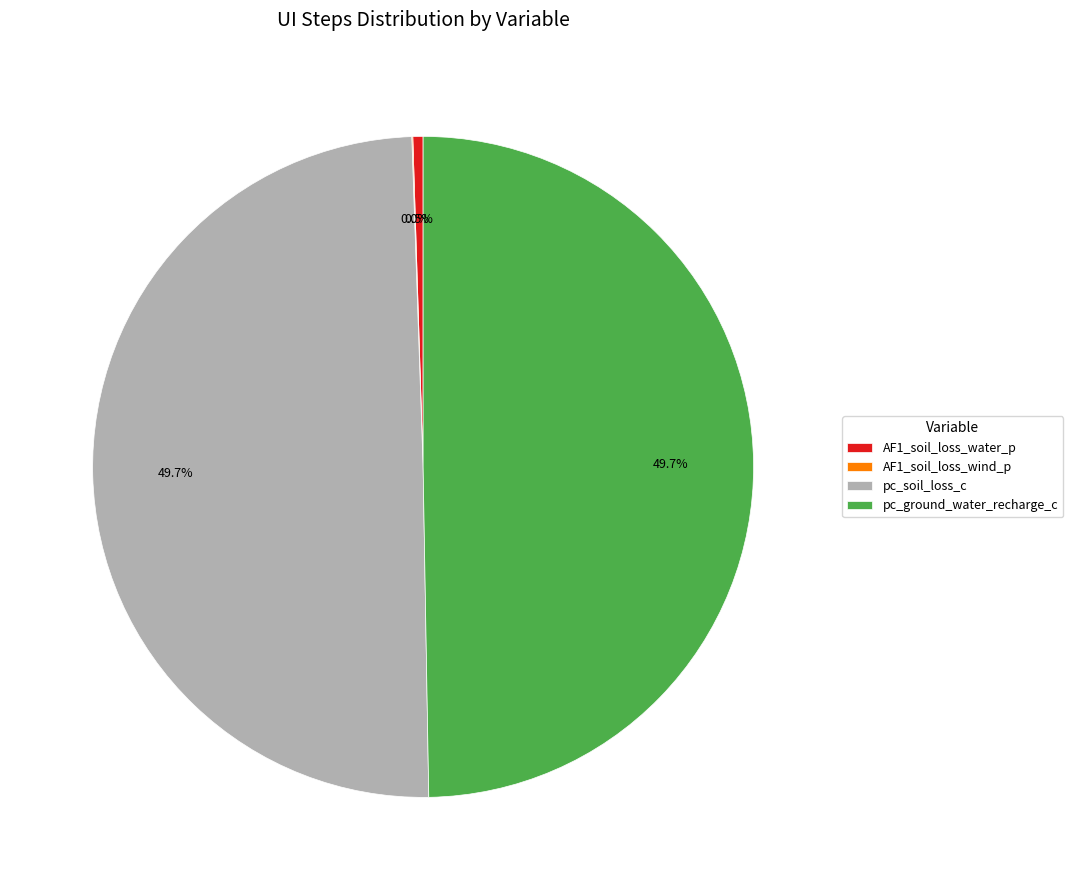

How much of the chart is everything except pc_ground_water_recharge_c?

50.3%